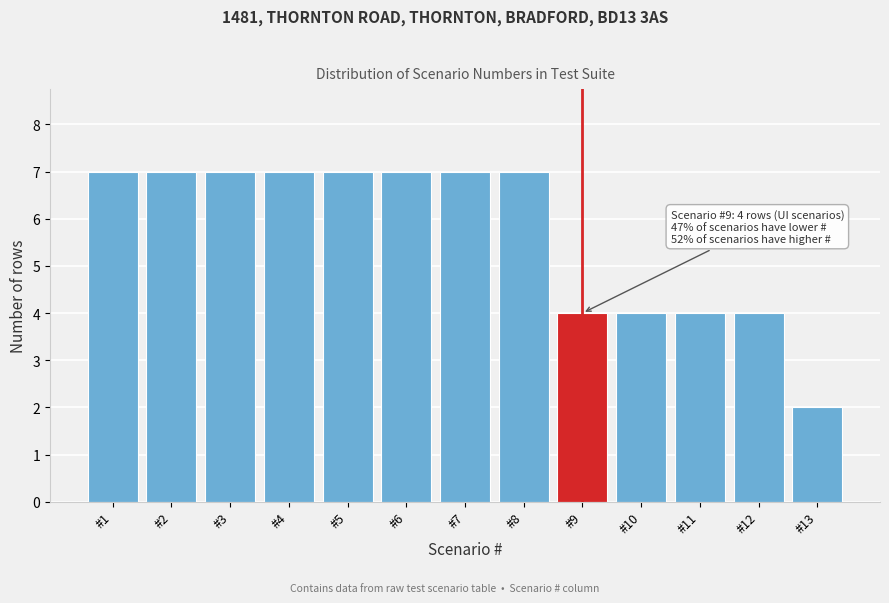

Reading left to right, list all the values displayed in this chart.

7	7	7	7	7	7	7	7	4	4	4	4	2